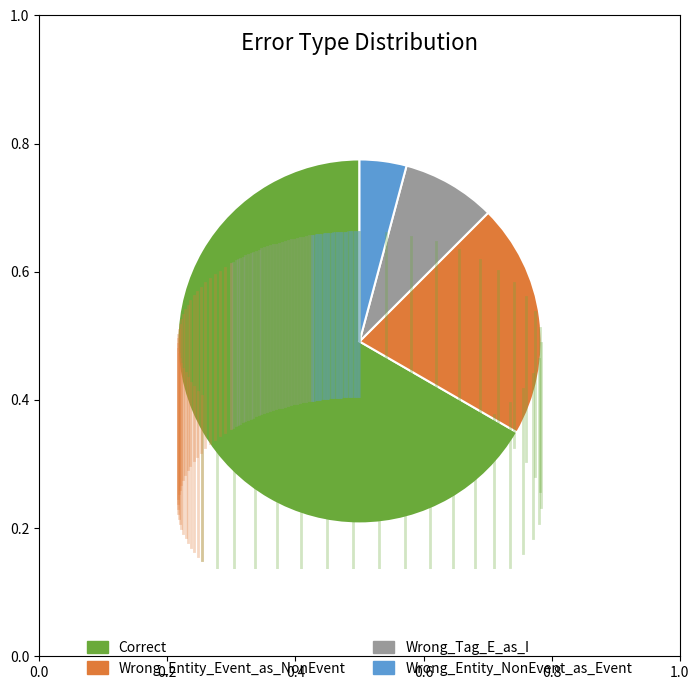

Between Correct and Wrong_Entity_Event_as_NonEvent, which is larger?

Correct